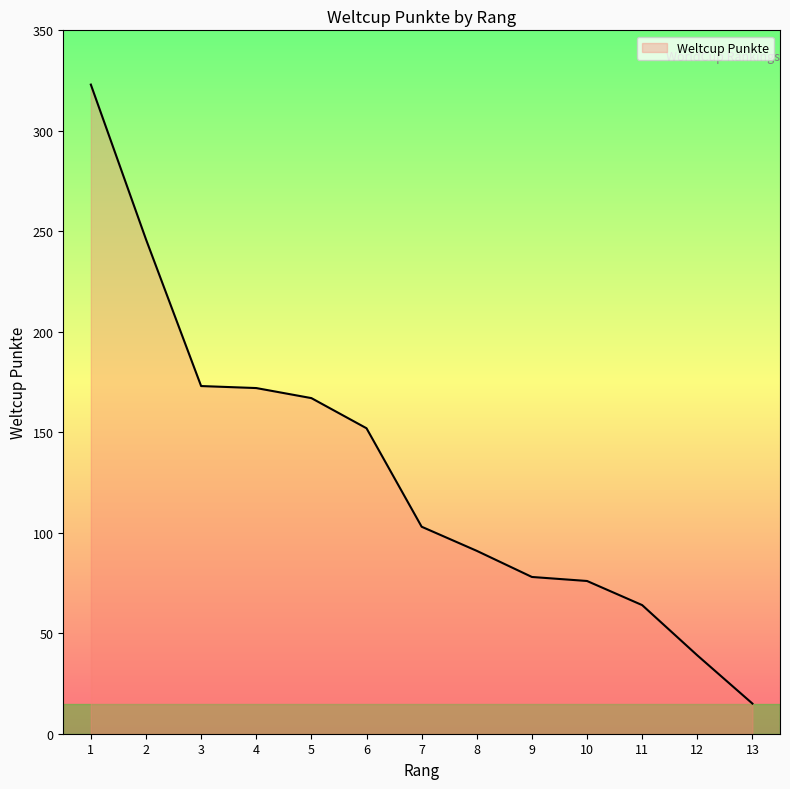

At which label does the data first exceed 103?

1